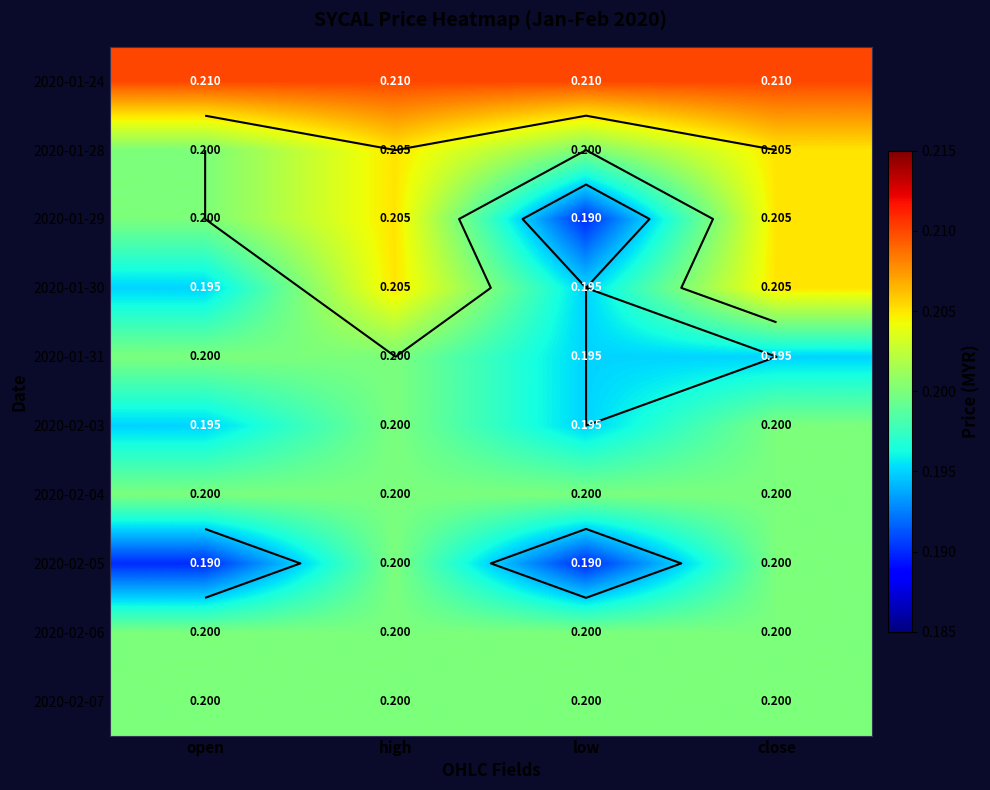

Which series has the largest total across all categories?

2020-01-24